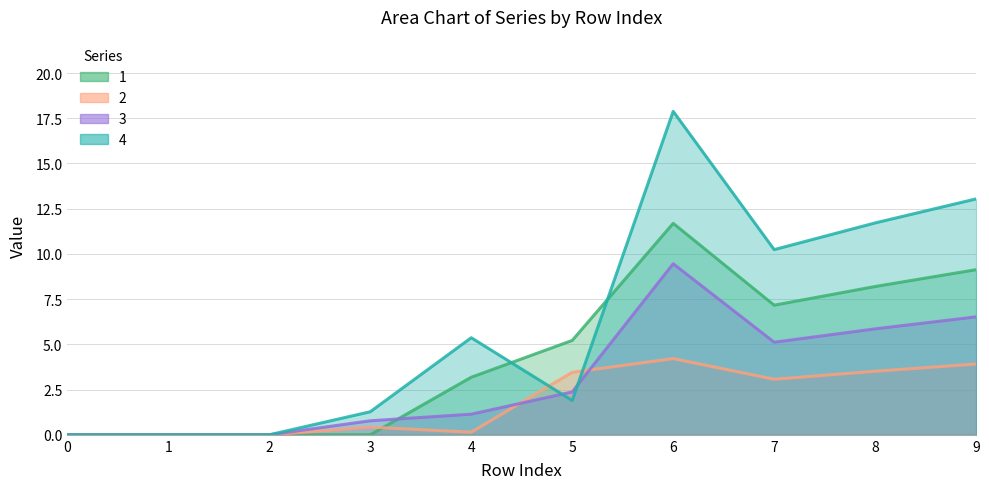

Which series changed the most between 0 and 8?

4